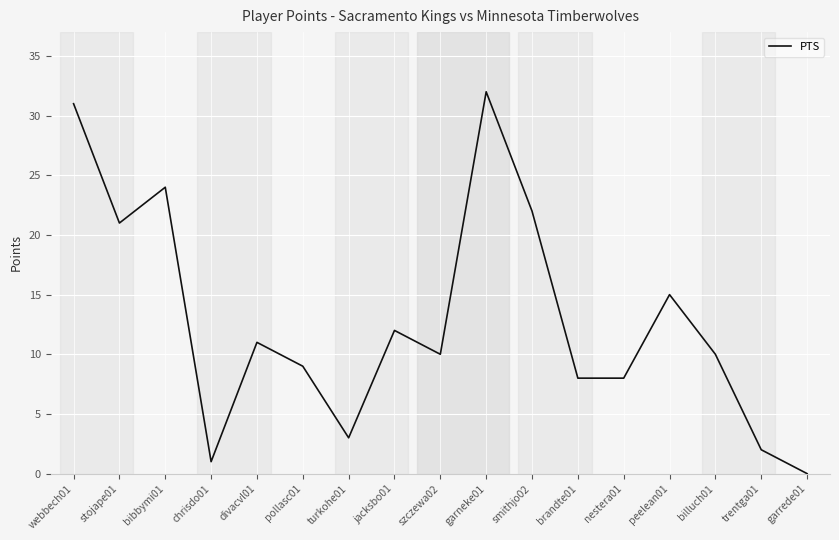

What is the sum of the values at pollasc01 and stojape01?

30